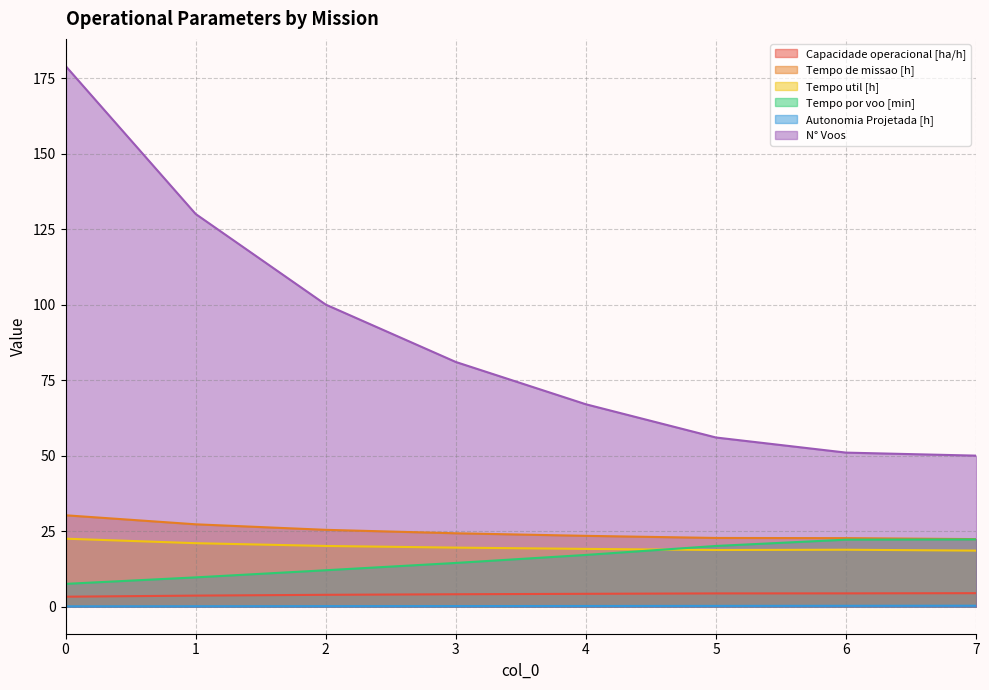

What is the smallest value displayed?

0.1